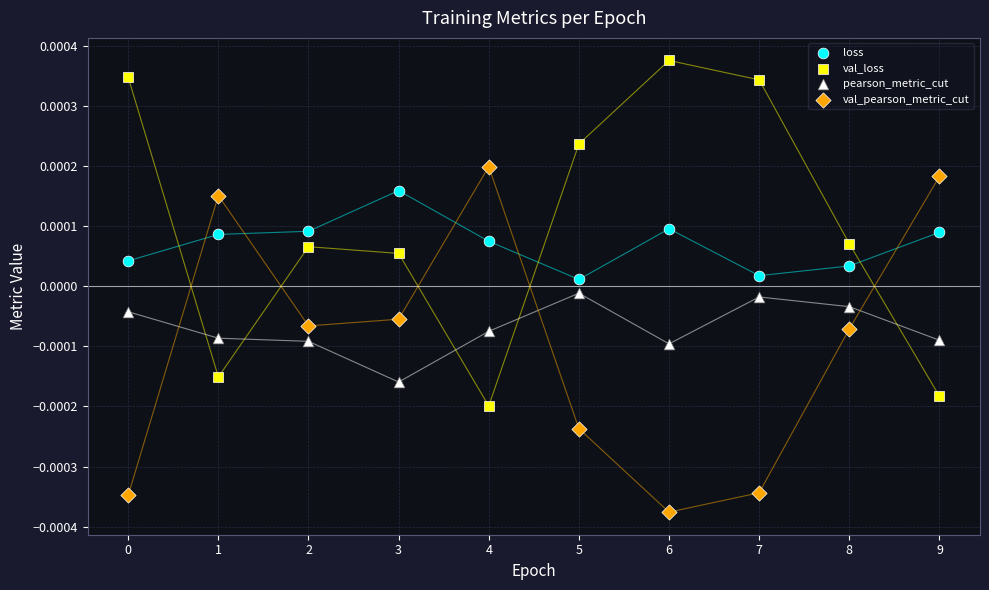

Which series reaches the minimum Y coordinate?

val_pearson_metric_cut